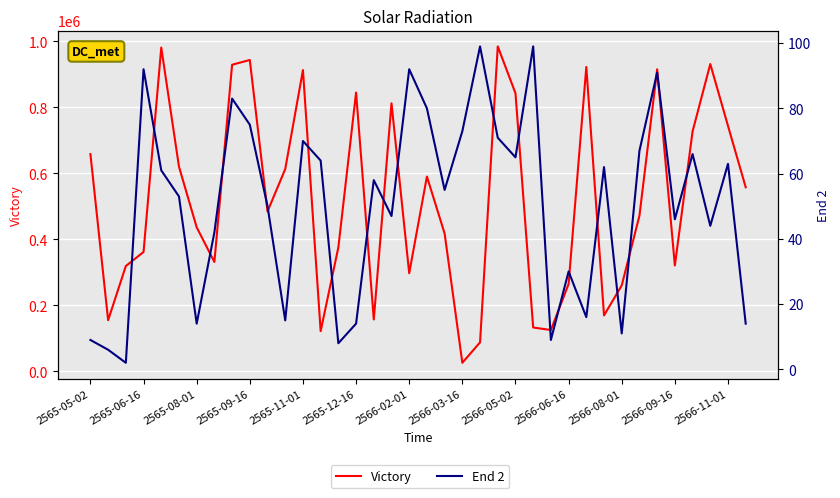

What is the smallest value displayed?

2